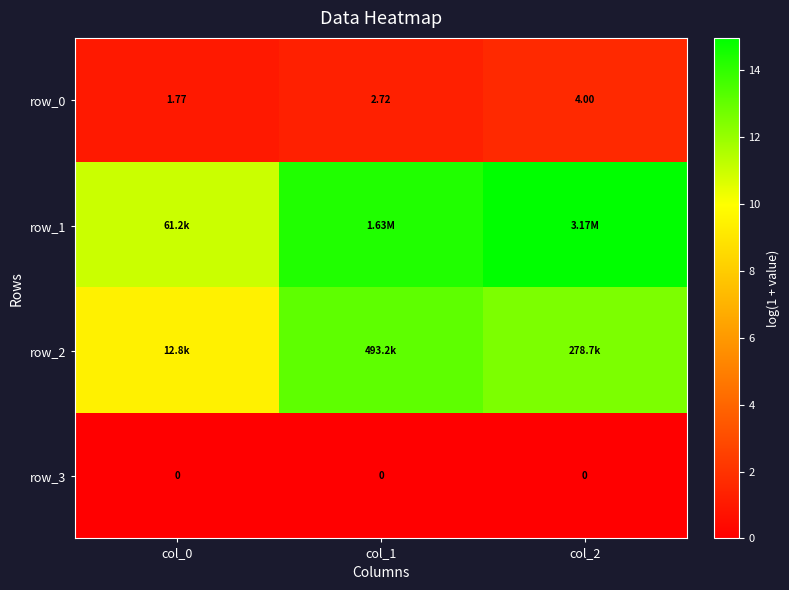

Which series has the widest spread of values?

row_1